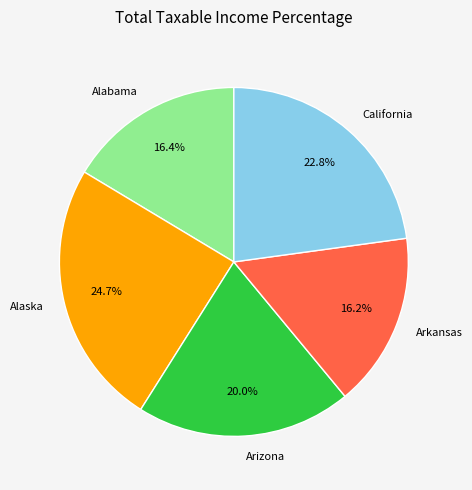

The California slice represents 23% of the pie. True or false?

True